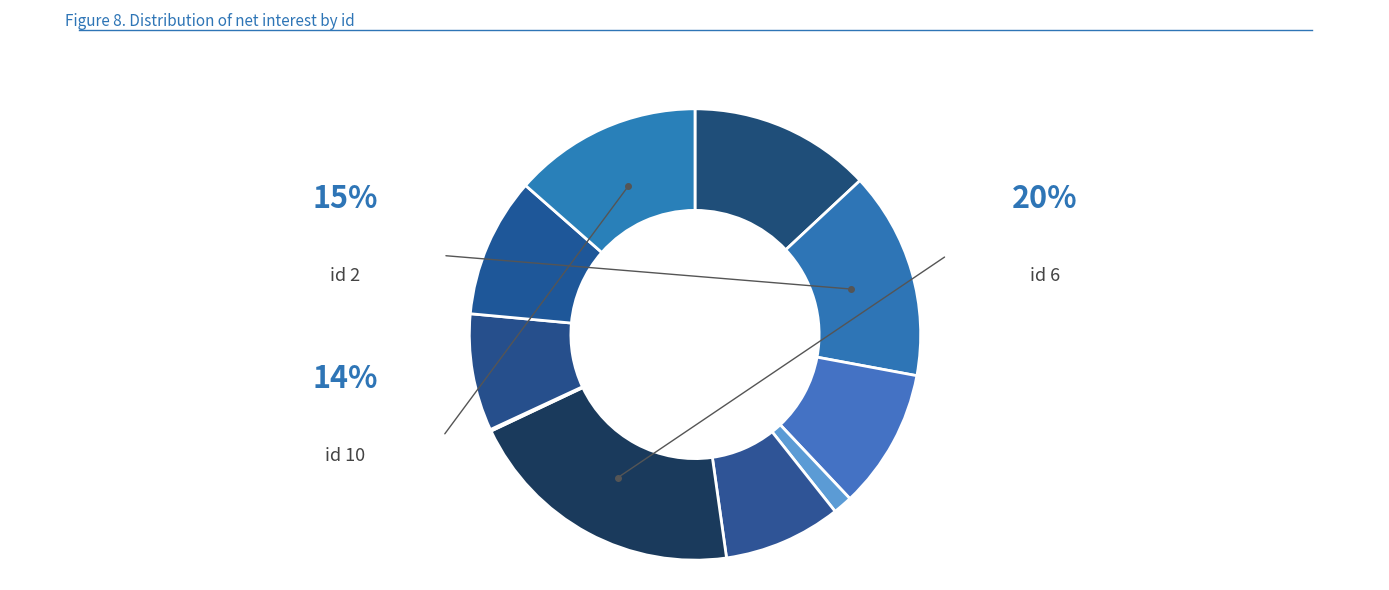

Is there a majority slice in this chart?

No